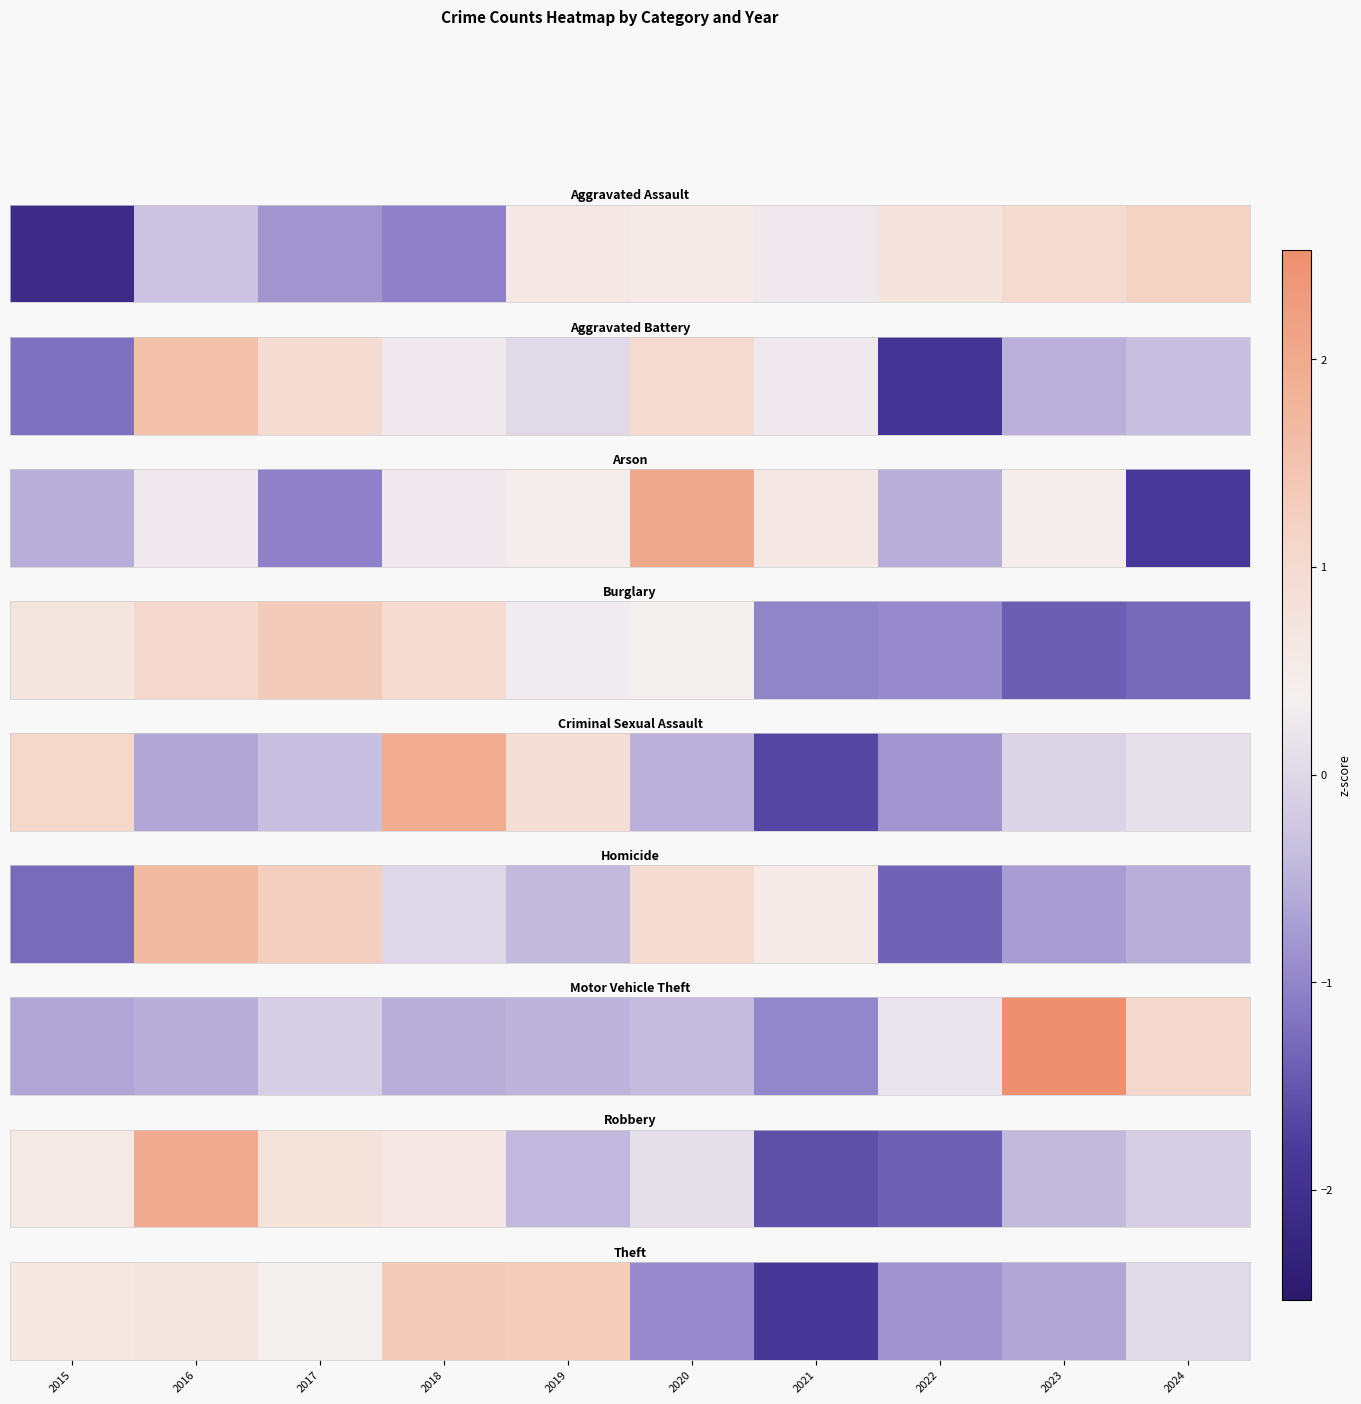

List the labels in order of value, largest first.

2018, 2019, 2016, 2015, 2017, 2024, 2023, 2022, 2020, 2021